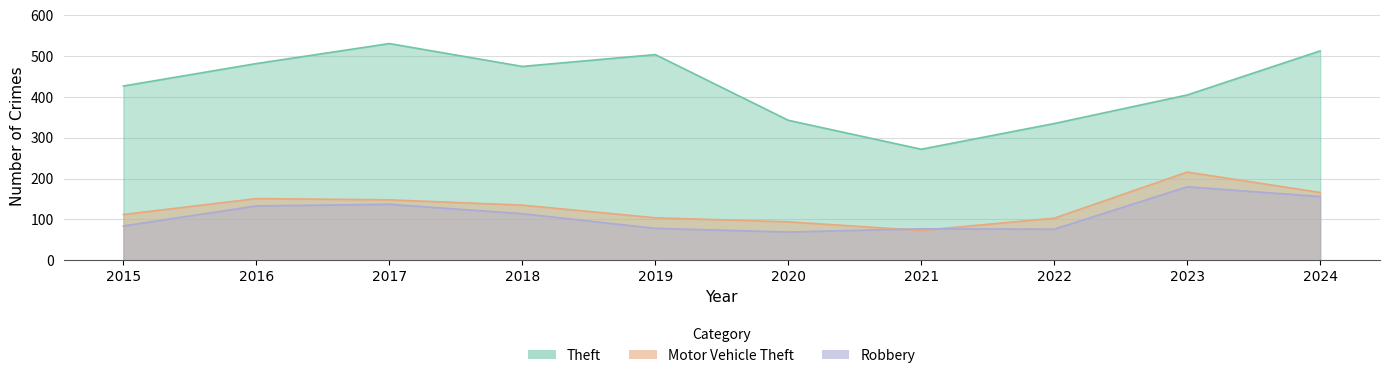

What is the difference between the highest and lowest values at 2022?

259